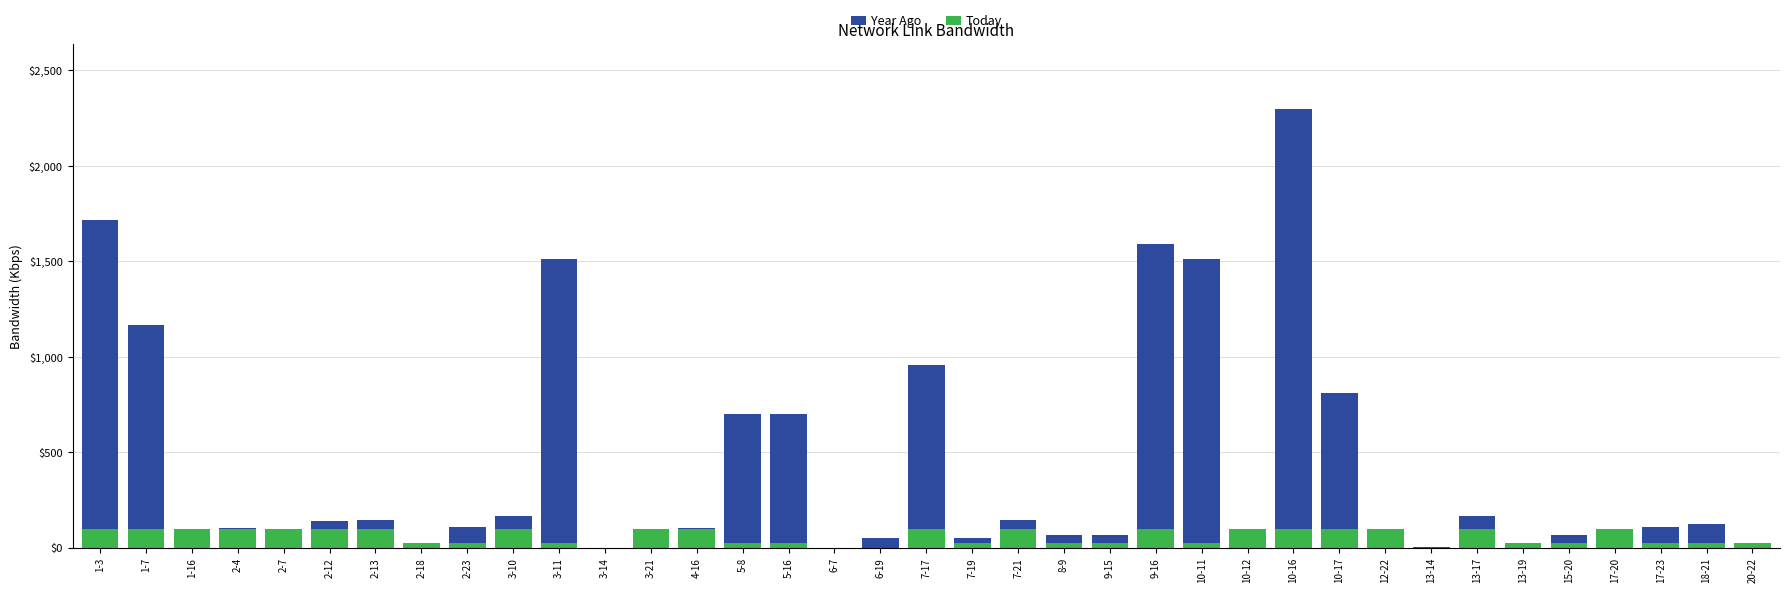

How many series are shown in this chart?

2